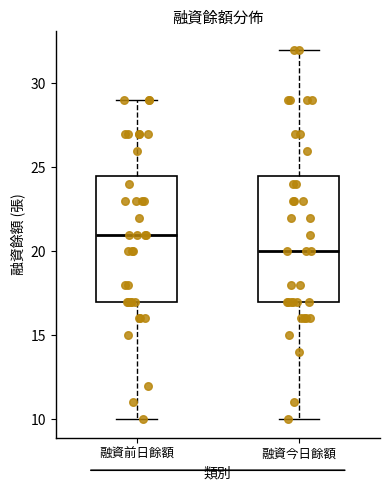

Reading left to right, transcribe this box plot: for each box, give where its median line is, the range the box spans, and where its two whiskers end, as read against the y-axis. The values are not printed on the chart, so give them approximately, as read against the axis.

融資前日餘額: median 21.0, box 17.0 to 24.5, whiskers 10.0 to 29.0
融資今日餘額: median 20.0, box 17.0 to 24.5, whiskers 10.0 to 32.0